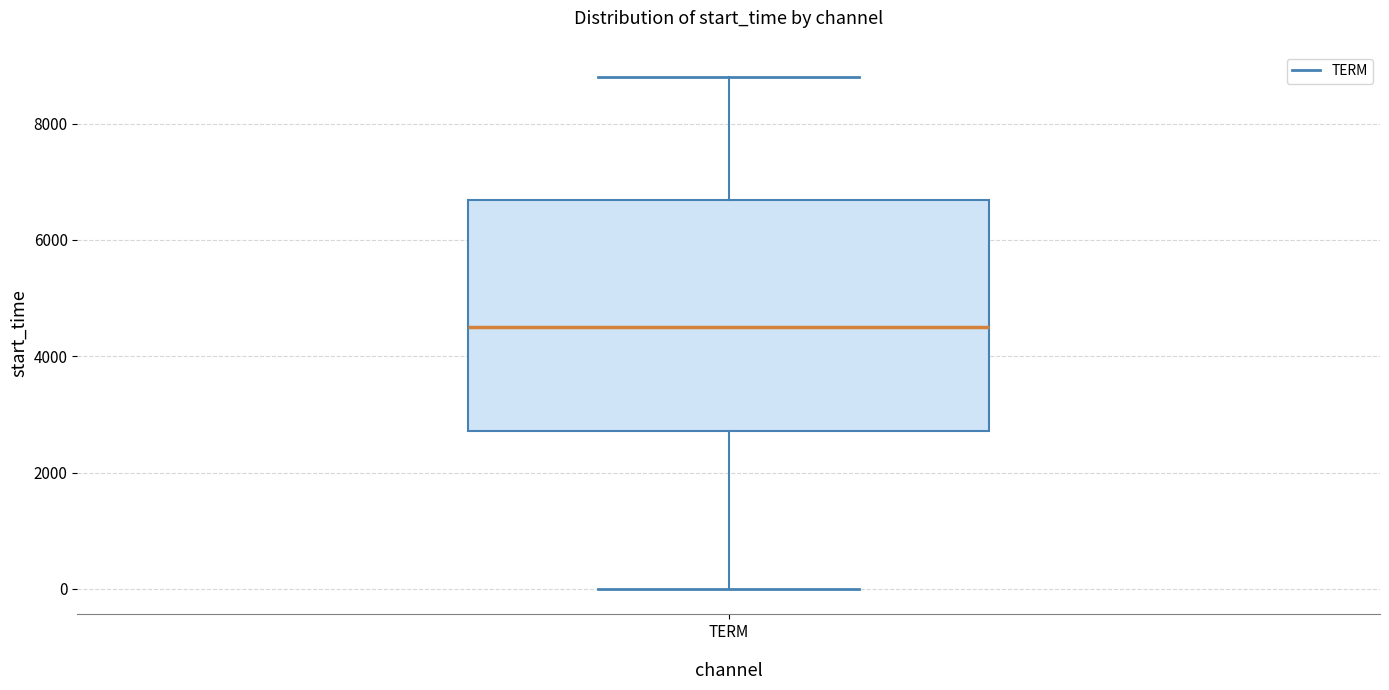

Where does the upper whisker of the box for TERM end on the y-axis? The values are not printed on the chart, so give them approximately, as read against the axis.

8800